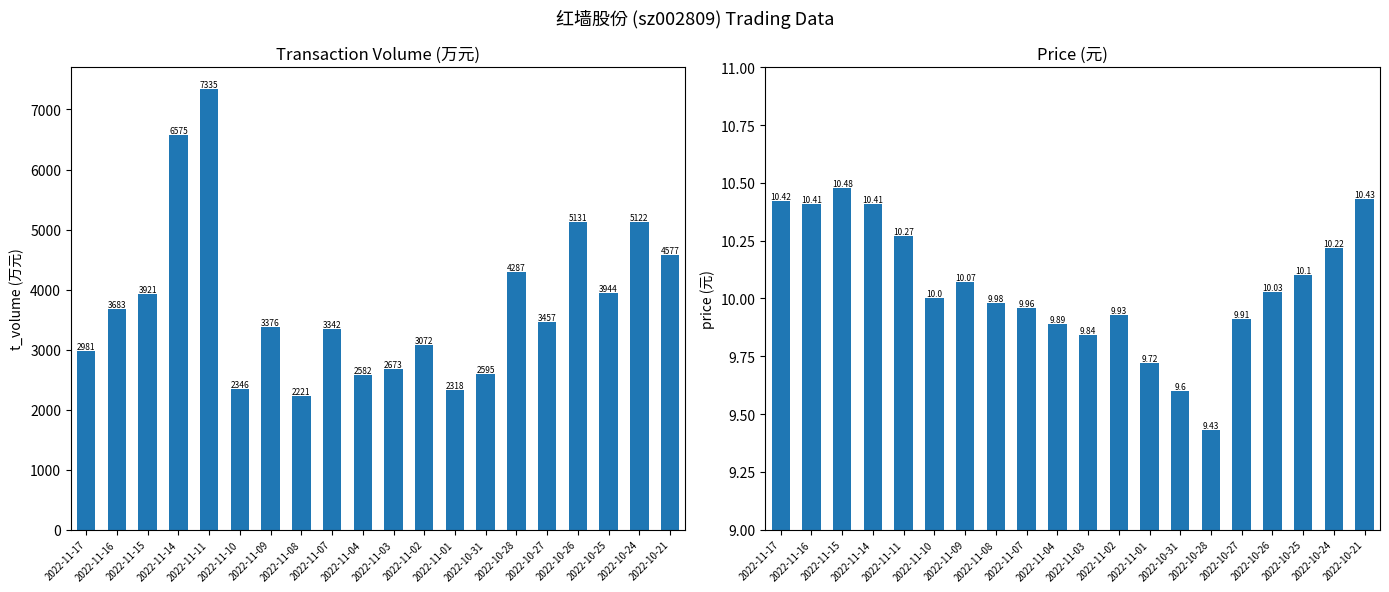

Which category has the highest value across all series?

2022-11-11